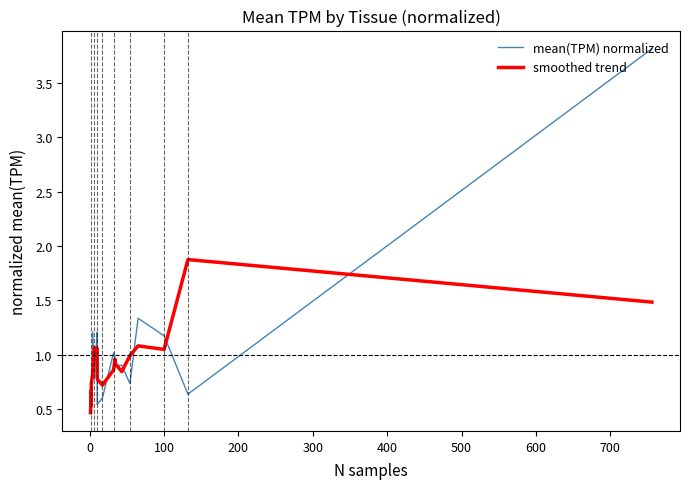

Rank the series by their maximum value, from lowest to highest.

smoothed trend, mean(TPM) normalized